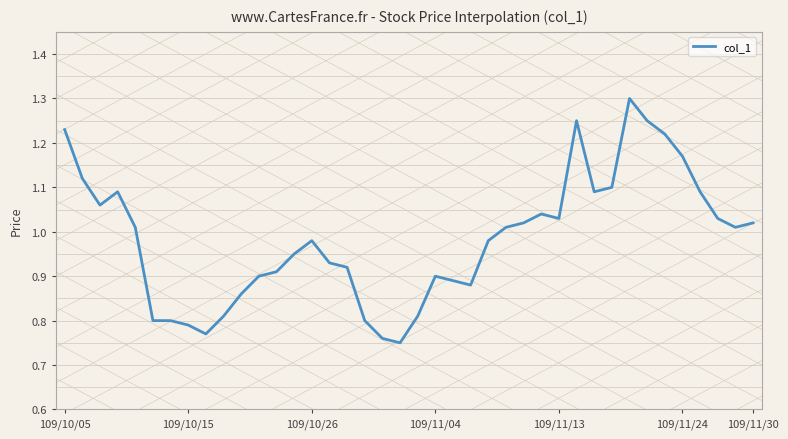

What is the maximum value shown in the chart?

1.3